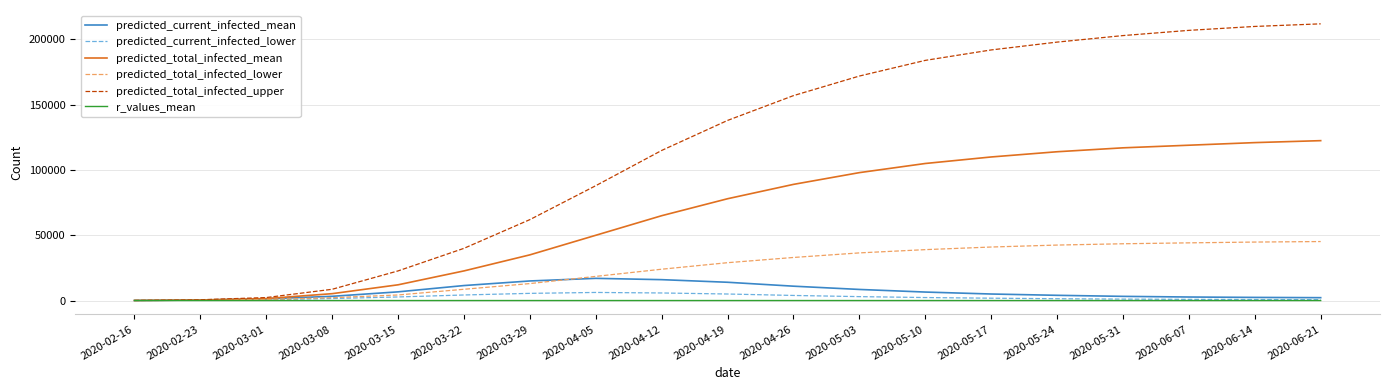

At how many categories does at least one series exceed 188046?

6